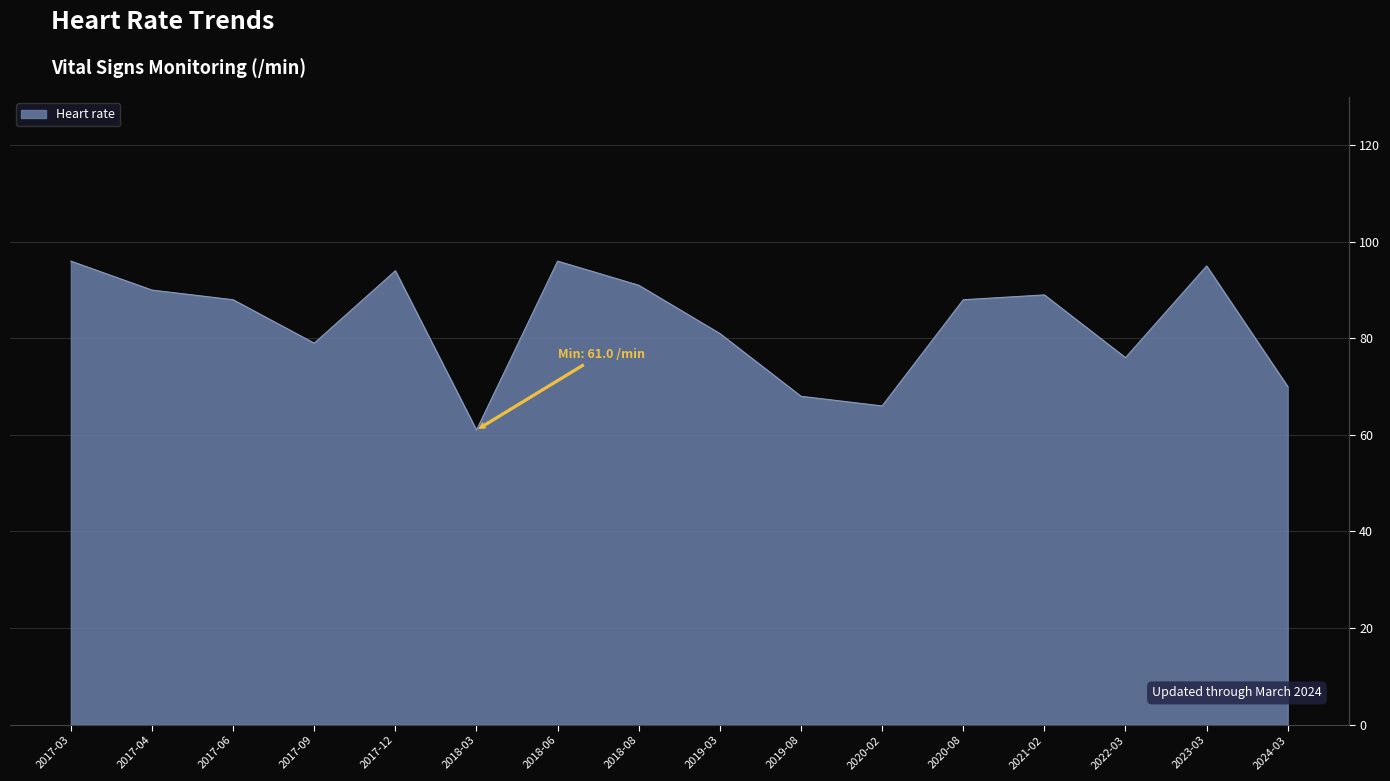

At which label is the value closest to 78?

2017-09